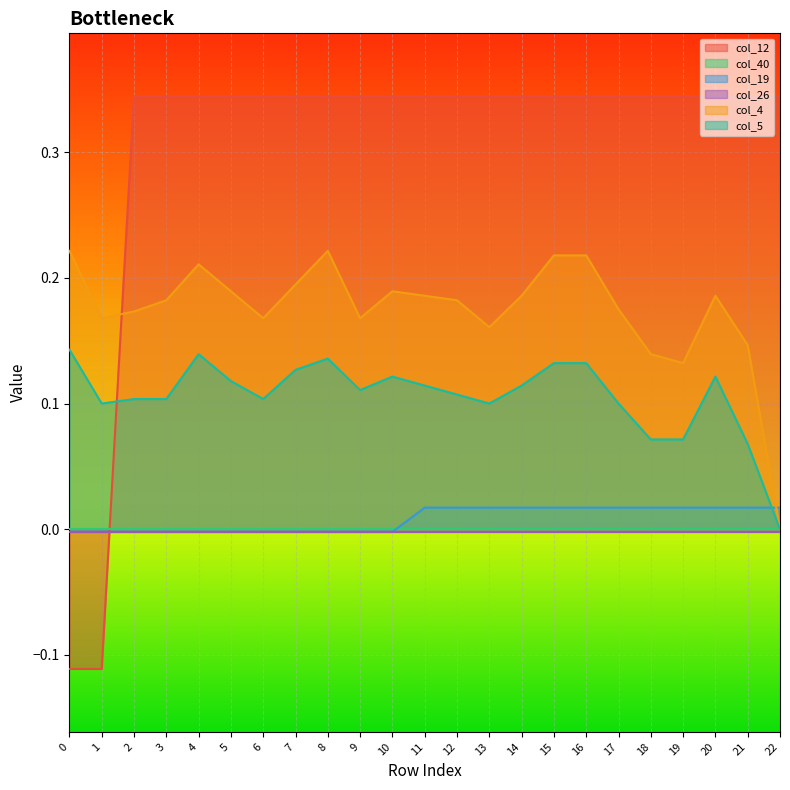

How many times do col_12 and col_5 cross each other?

1